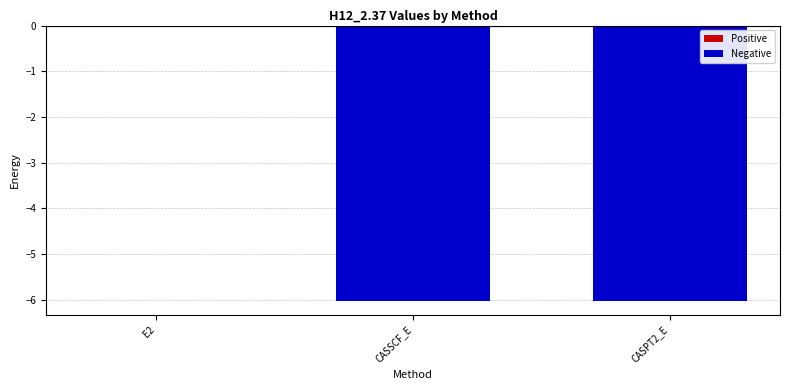

Which category has the highest value across all series?

E2